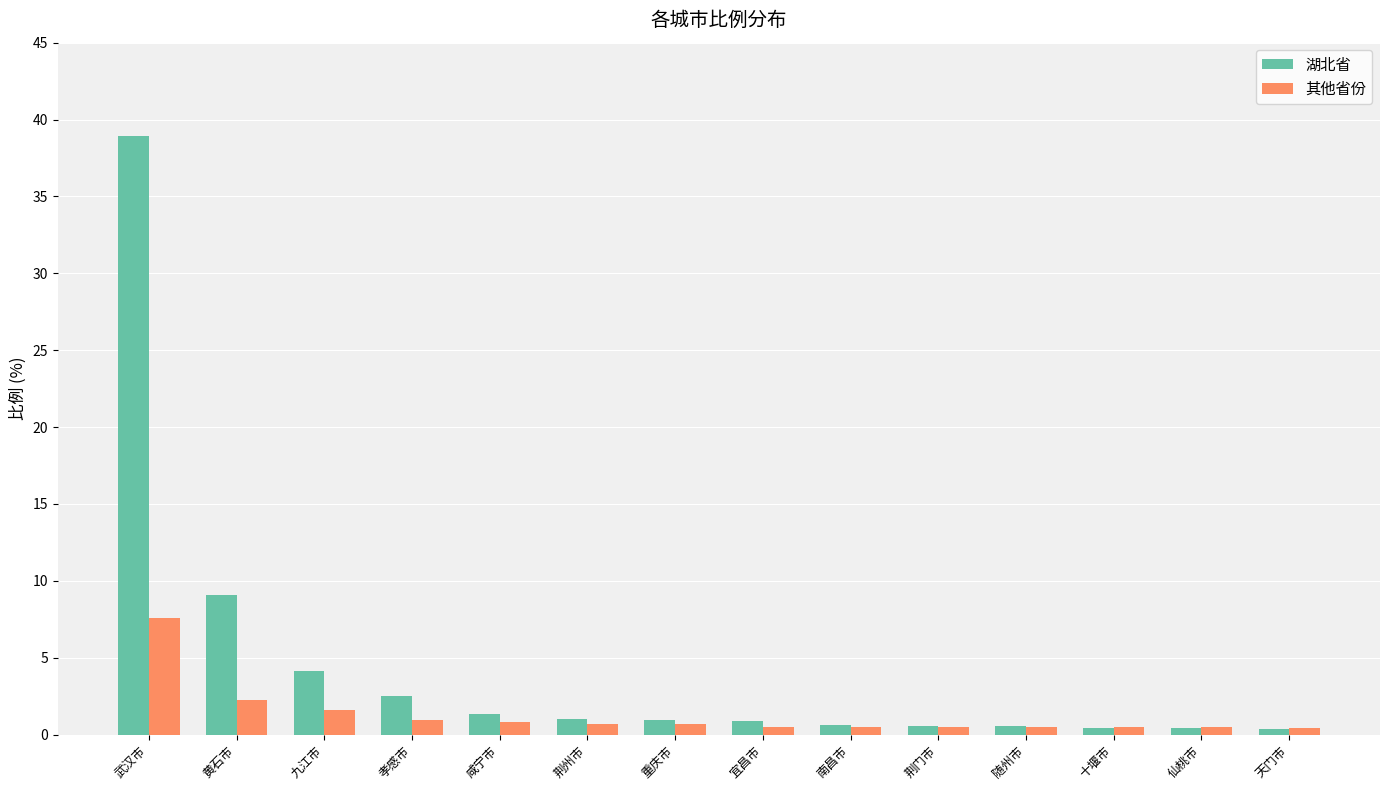

What is the highest value of the 其他省份 series?

7.6